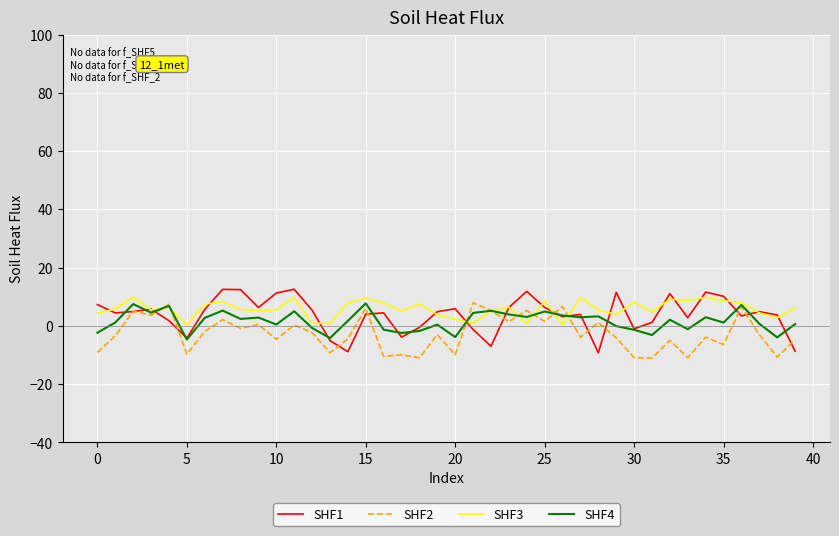

What is the maximum value for SHF3?

9.9